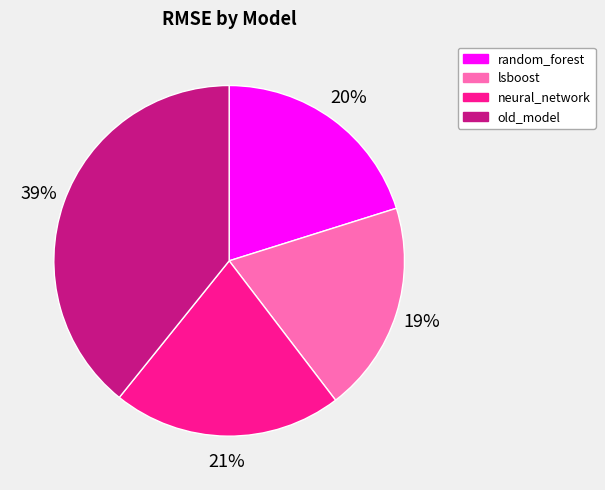

Rank the categories by value from highest to lowest.

old_model, neural_network, random_forest, lsboost